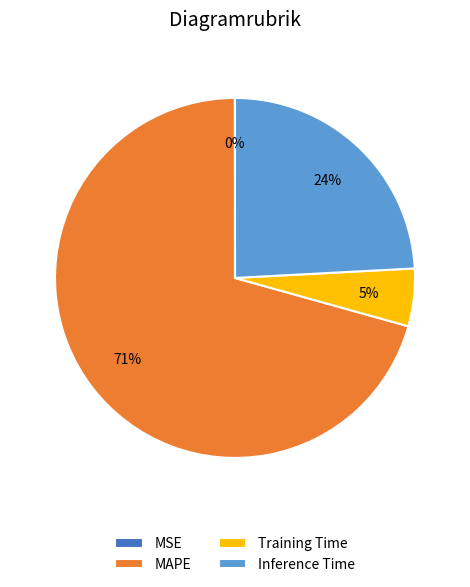

What is the largest slice in the pie chart?

MAPE